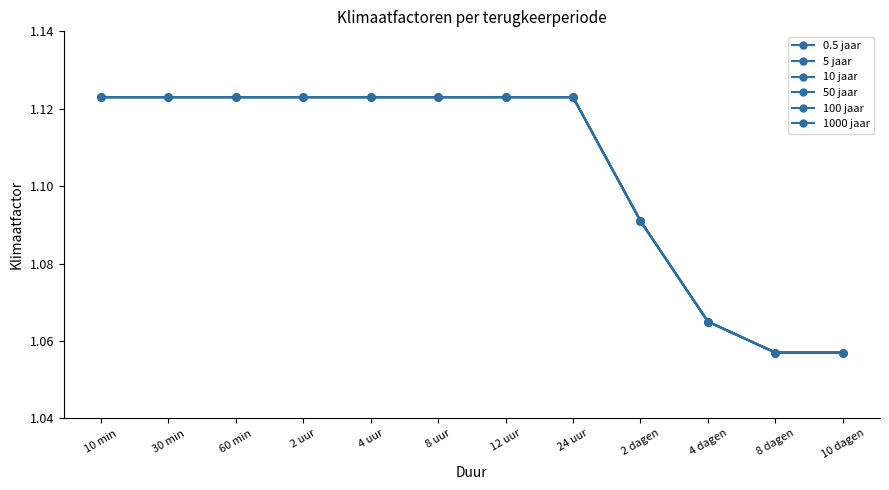

At 30 min, list the series in order from smallest to largest.

0.5 jaar, 5 jaar, 10 jaar, 50 jaar, 100 jaar, 1000 jaar